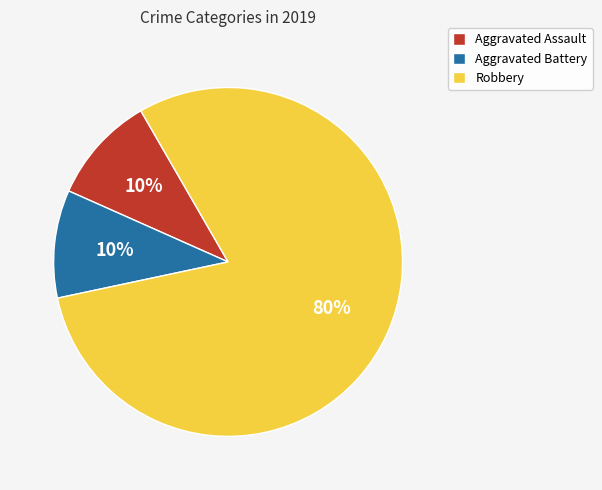

To the nearest percent, what portion does Aggravated Battery represent?

10%